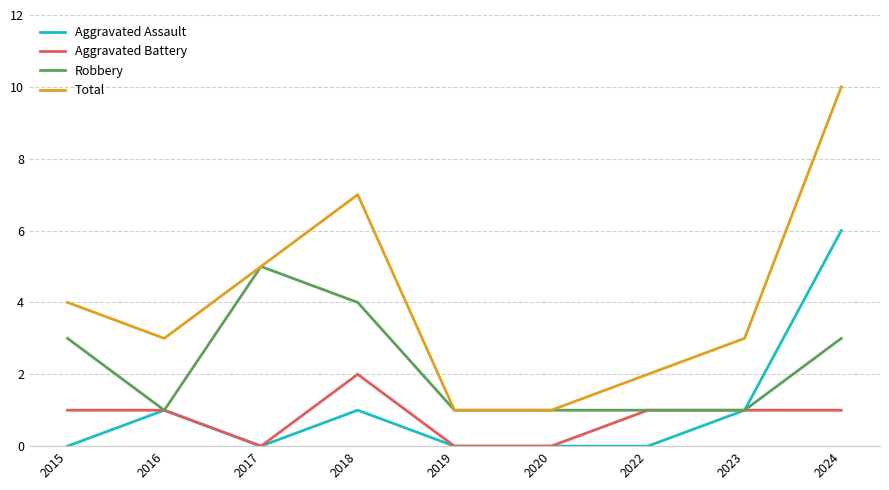

What is the difference between the Aggravated Assault values at 2023 and 2019?

1